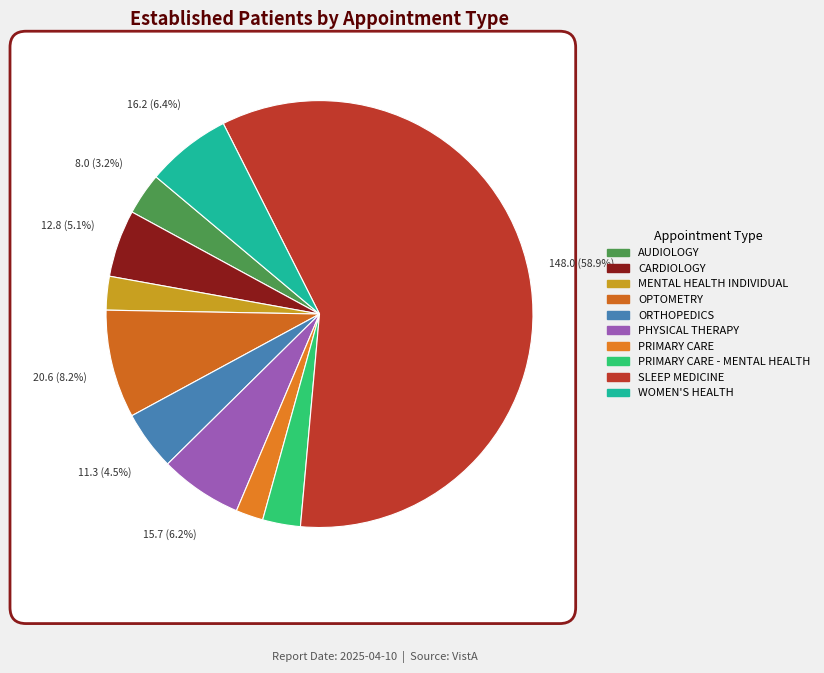

What percentage do SLEEP MEDICINE and MENTAL HEALTH INDIVIDUAL together represent?

61.4%